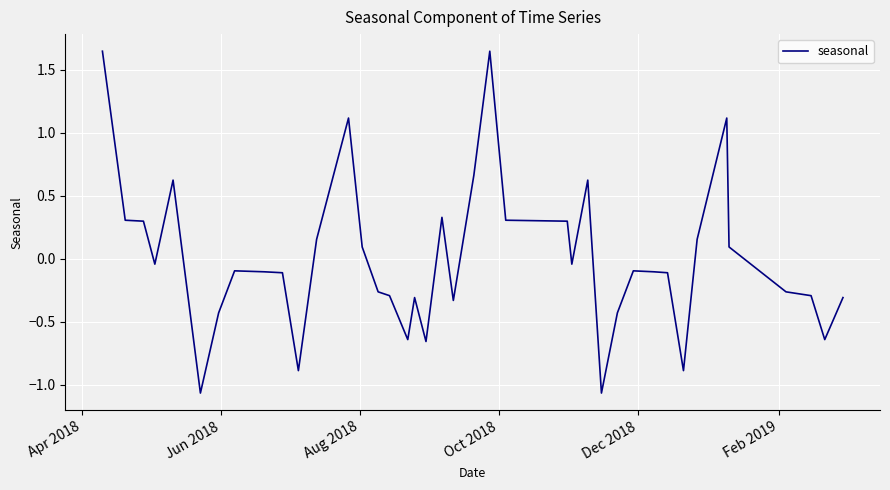

How many values are below zero?

24